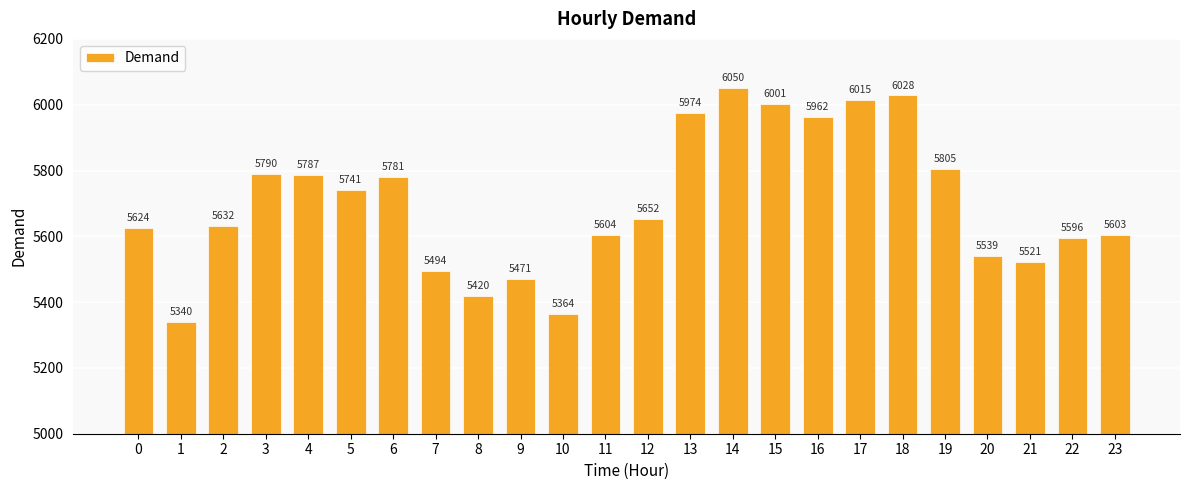

Approximately how many times larger is the value at 19 compared to 16?

1.0